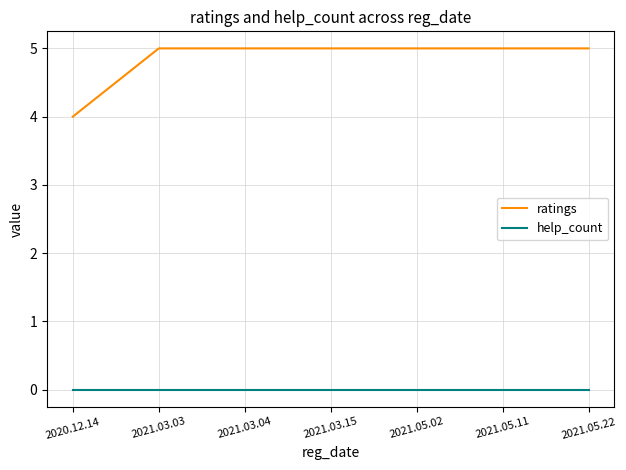

List the series in order of their peak value, highest first.

ratings, help_count